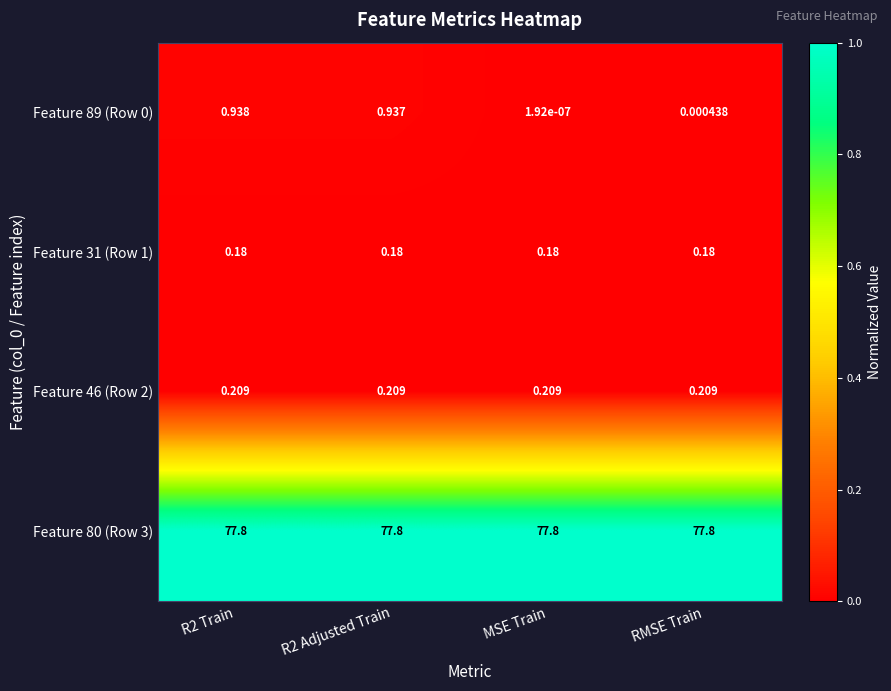

Is the value of Feature 46 (Row 2) at R2 Adjusted Train greater than the value of Feature 31 (Row 1) at MSE Train?

Yes